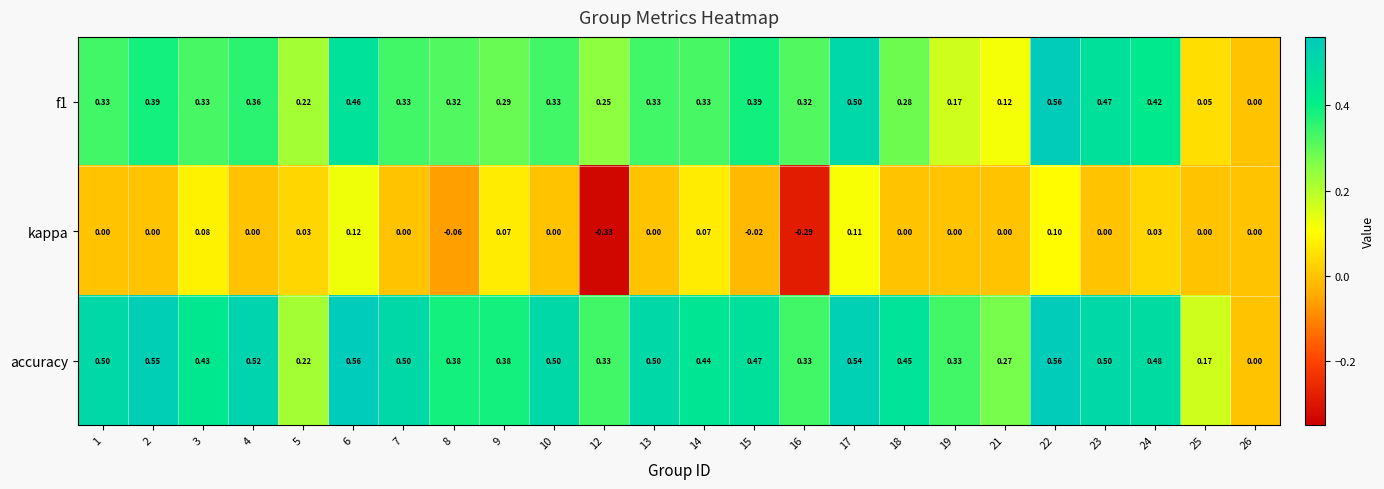

Is the value of kappa at 12 greater than the value of f1 at 26?

No